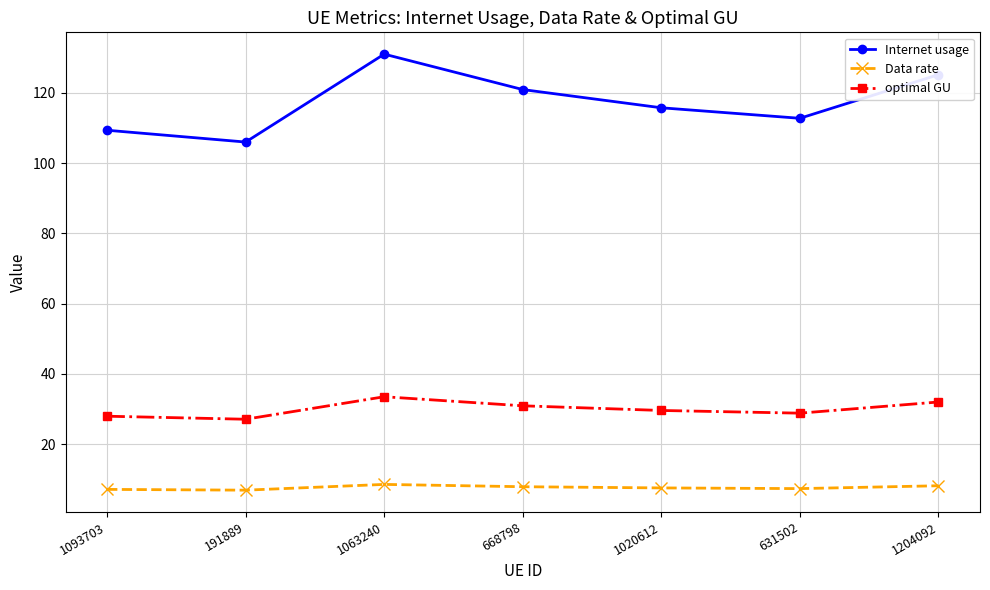

True or false: Internet usage has more than 0 points higher than both neighbors.

True